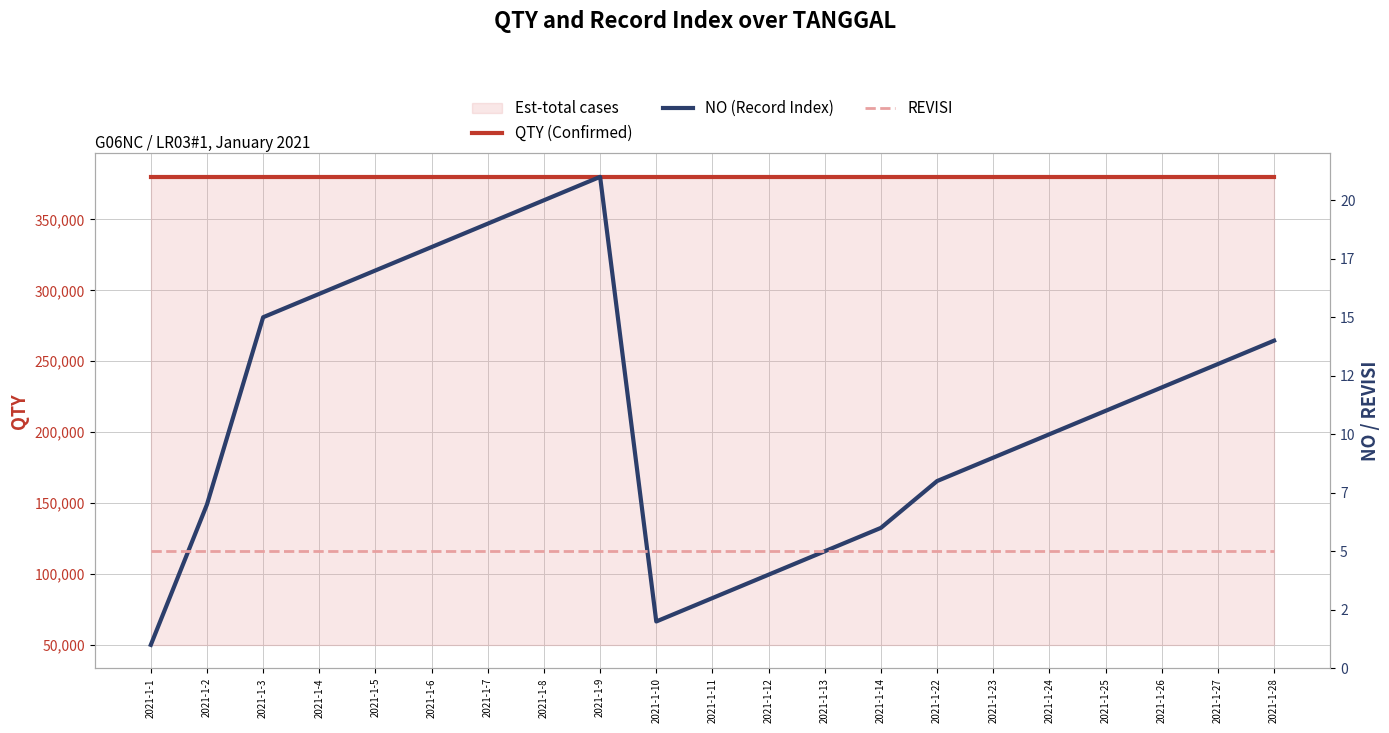

Where is REVISI nearest to the value 5?

2021-1-1